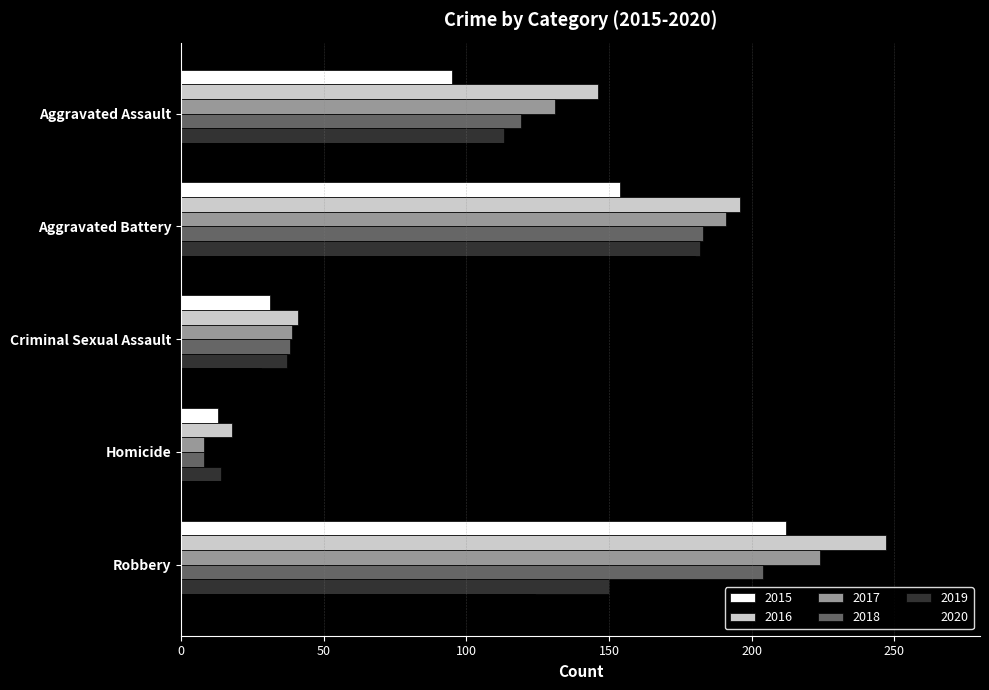

Which label corresponds to the largest value in the chart?

Robbery